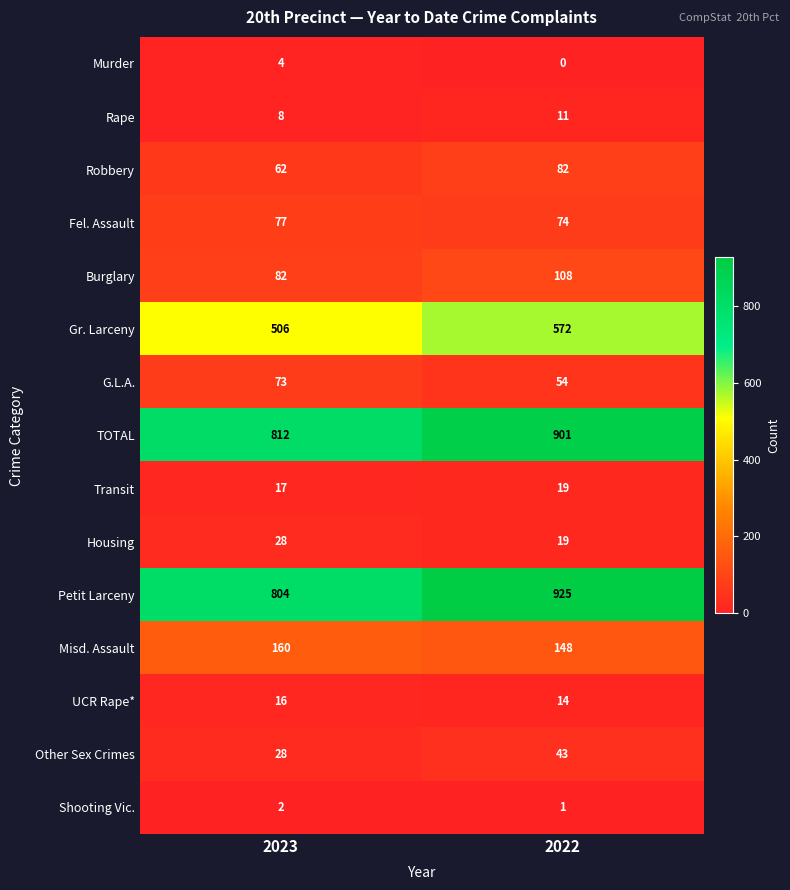

The value of Shooting Vic. at 2023 is 2. True or false?

True